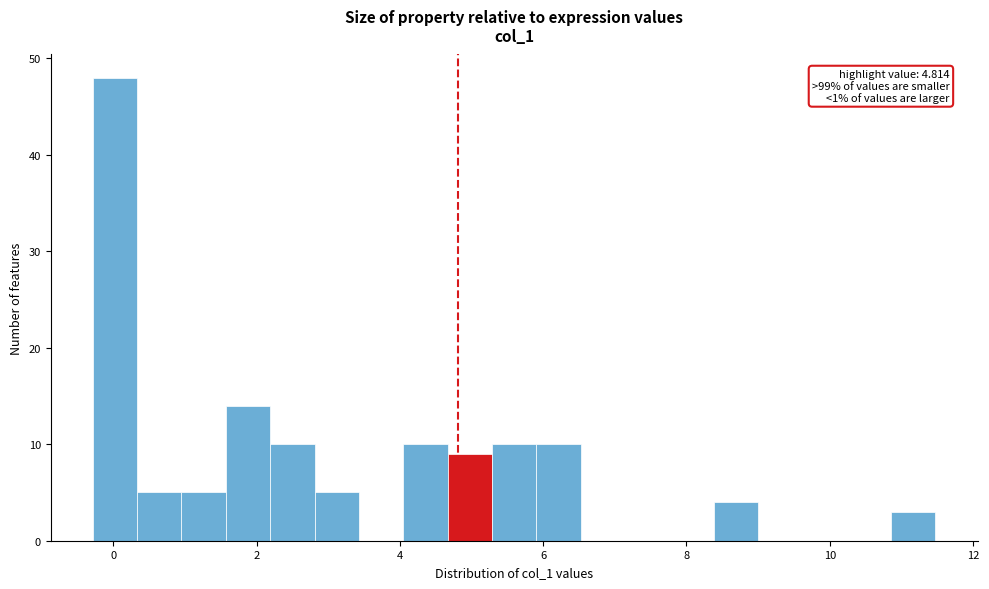

Around what value on the x-axis is the tallest bar? Give the approximate position of its centre, as read against the axis.

0.0